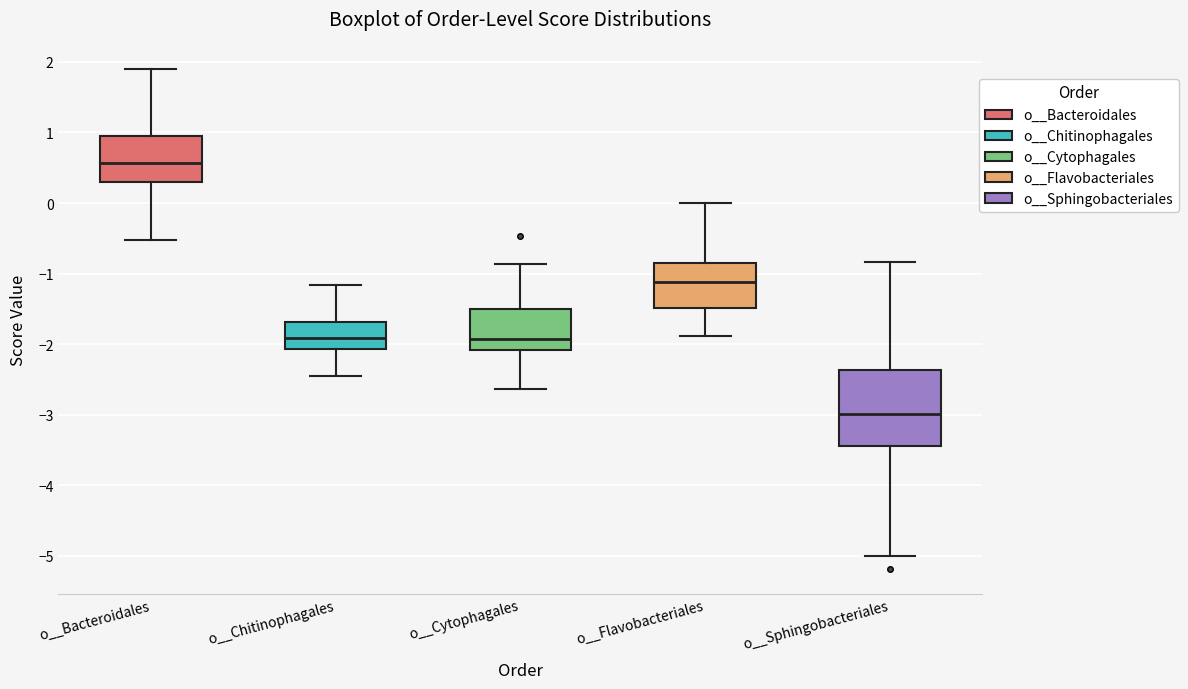

Which box is the tallest, from its lower edge to its upper edge?

o__Sphingobacteriales